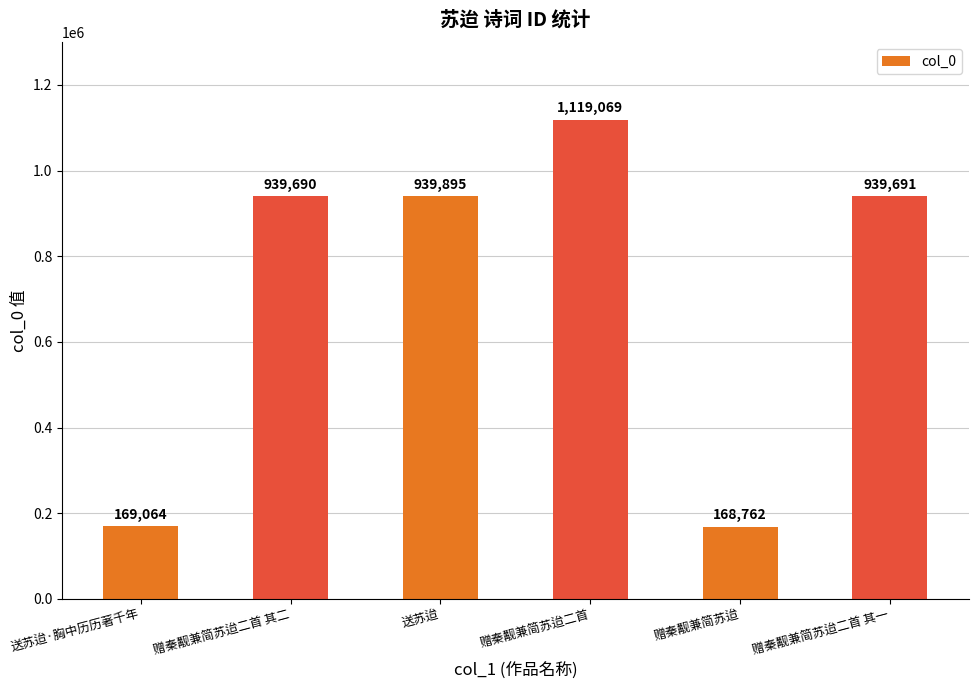

List the labels in order of value, smallest first.

赠秦觏兼简苏迨, 送苏迨·胸中历历著千年, 赠秦觏兼简苏迨二首 其二, 赠秦觏兼简苏迨二首 其一, 送苏迨, 赠秦觏兼简苏迨二首